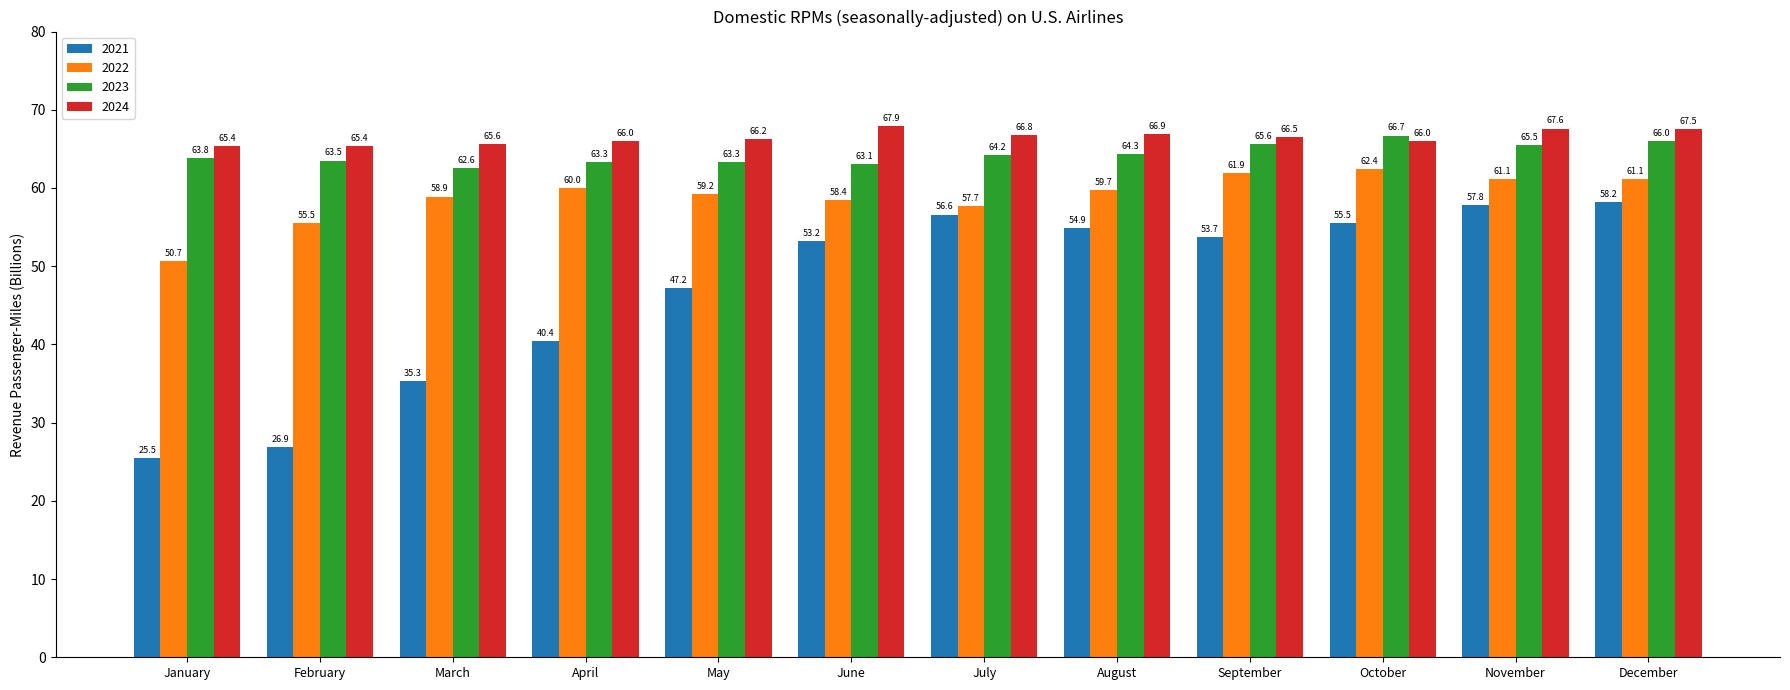

At which label does 2021 reach its peak?

December